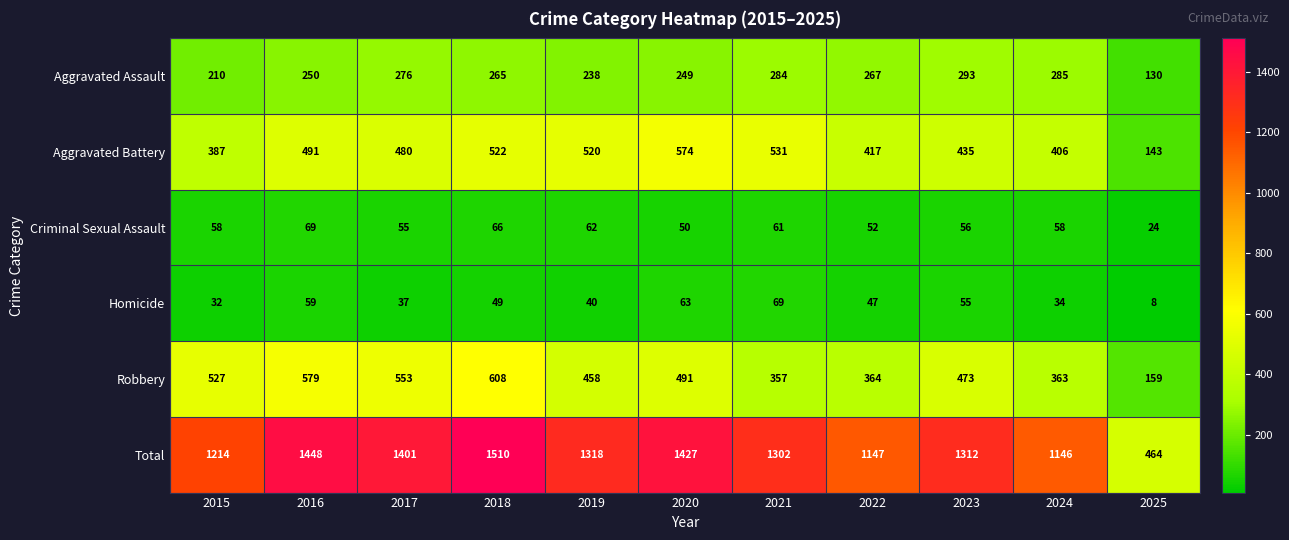

At which category is the sum across all series the highest?

2018